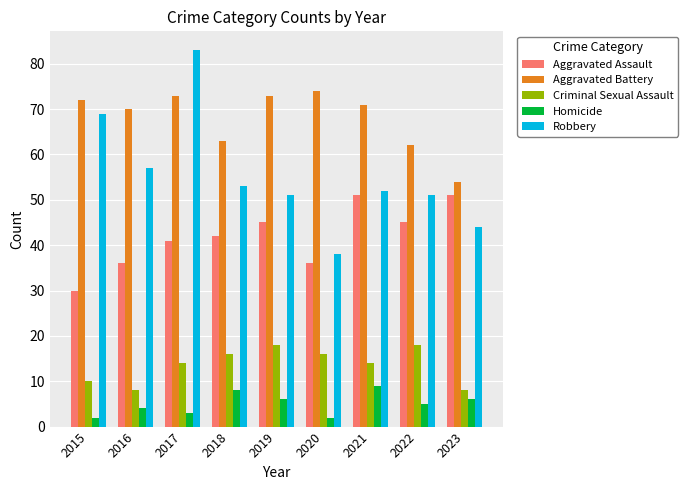

Which series has the largest range (max minus min)?

Robbery